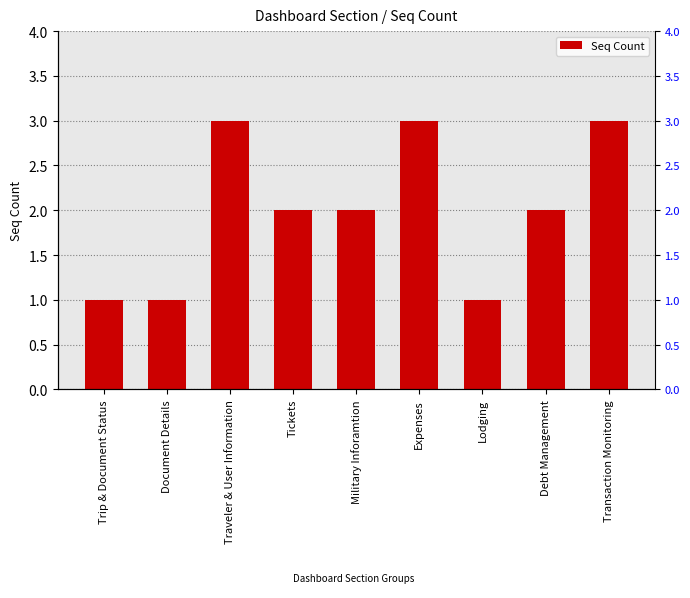

Rank the categories by value from highest to lowest.

Traveler & User Information, Expenses, Transaction Monitoring, Tickets, Military Inforamtion, Debt Management, Trip & Document Status, Document Details, Lodging